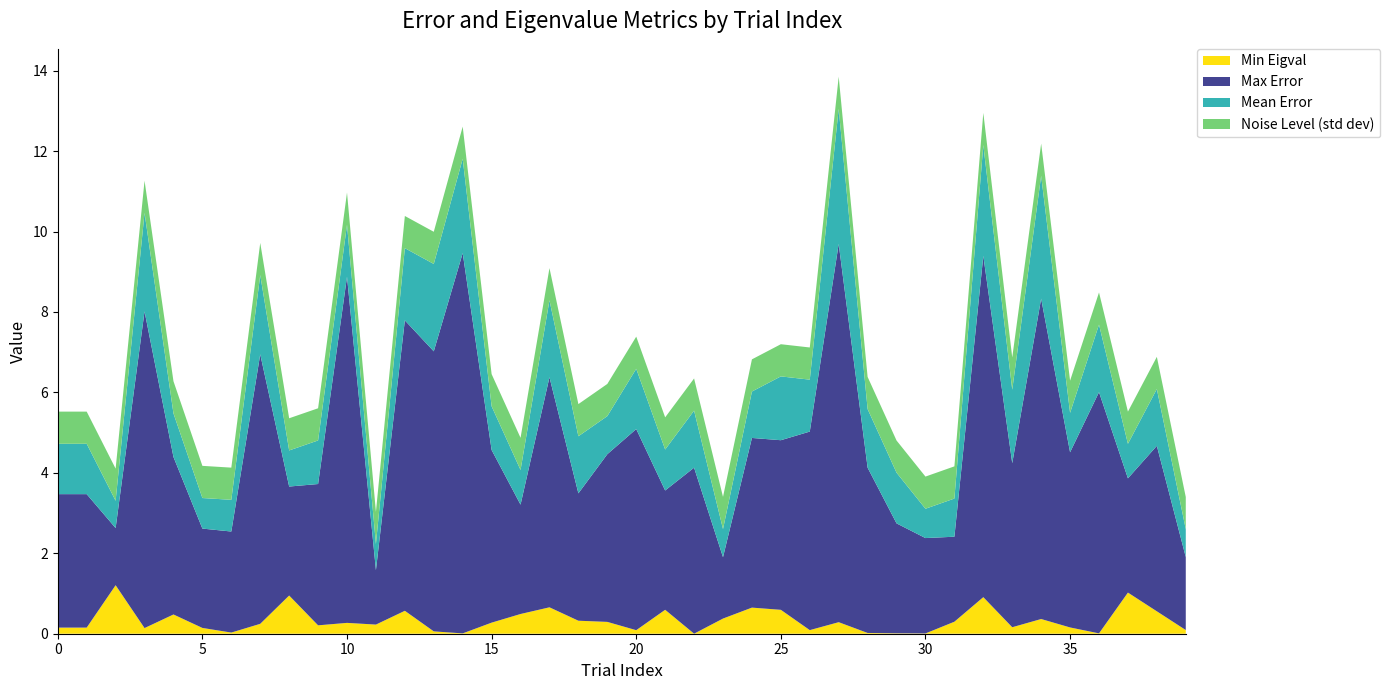

Reading right to left, transcribe all the data shown in this chart.

Min Eigval: 39=0.1	38=0.6	37=1.0	36=0.0	35=0.2	34=0.4	33=0.2	32=0.9	31=0.3	30=0.0	29=0.0	28=0.0	27=0.3	26=0.1	25=0.6	24=0.6	23=0.4	22=0.0	21=0.6	20=0.1	19=0.3	18=0.3	17=0.7	16=0.5	15=0.3	14=0.0	13=0.1	12=0.6	11=0.2	10=0.3	9=0.2	8=0.9	7=0.2	6=0.0	5=0.1	4=0.5	3=0.1	2=1.2	1=0.2	0=0.2
Max Error: 39=1.8	38=4.1	37=2.8	36=6.0	35=4.4	34=8.0	33=4.1	32=8.5	31=2.1	30=2.4	29=2.7	28=4.1	27=9.4	26=4.9	25=4.2	24=4.2	23=1.5	22=4.1	21=3.0	20=5.0	19=4.2	18=3.2	17=5.7	16=2.7	15=4.3	14=9.5	13=7.0	12=7.2	11=1.4	10=8.6	9=3.5	8=2.7	7=6.7	6=2.5	5=2.5	4=3.9	3=7.9	2=1.4	1=3.3	0=3.3
Mean Error: 39=0.7	38=1.4	37=0.9	36=1.7	35=1.0	34=3.1	33=1.8	32=2.8	31=0.9	30=0.7	29=1.3	28=1.5	27=3.4	26=1.3	25=1.6	24=1.2	23=0.7	22=1.4	21=1.0	20=1.5	19=0.9	18=1.4	17=1.9	16=0.9	15=1.1	14=2.3	13=2.2	12=1.8	11=0.7	10=1.3	9=1.1	8=0.9	7=2.0	6=0.8	5=0.8	4=1.1	3=2.4	2=0.7	1=1.3	0=1.3
Noise Level (std dev): 39=0.8	38=0.8	37=0.8	36=0.8	35=0.8	34=0.8	33=0.8	32=0.8	31=0.8	30=0.8	29=0.8	28=0.8	27=0.8	26=0.8	25=0.8	24=0.8	23=0.8	22=0.8	21=0.8	20=0.8	19=0.8	18=0.8	17=0.8	16=0.8	15=0.8	14=0.8	13=0.8	12=0.8	11=0.8	10=0.8	9=0.8	8=0.8	7=0.8	6=0.8	5=0.8	4=0.8	3=0.8	2=0.8	1=0.8	0=0.8